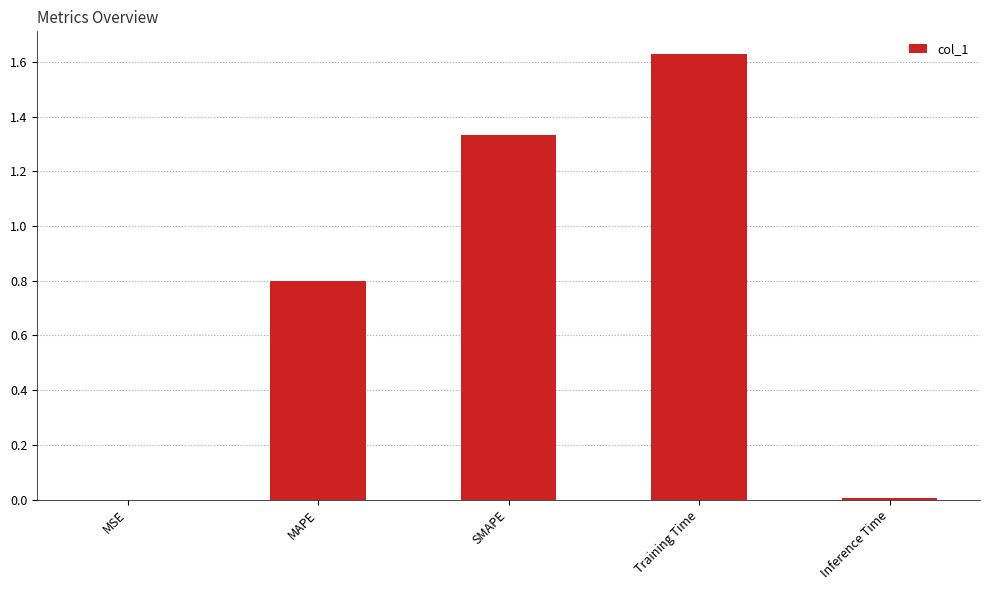

True or false: the data shows 0.9 at Training Time.

False